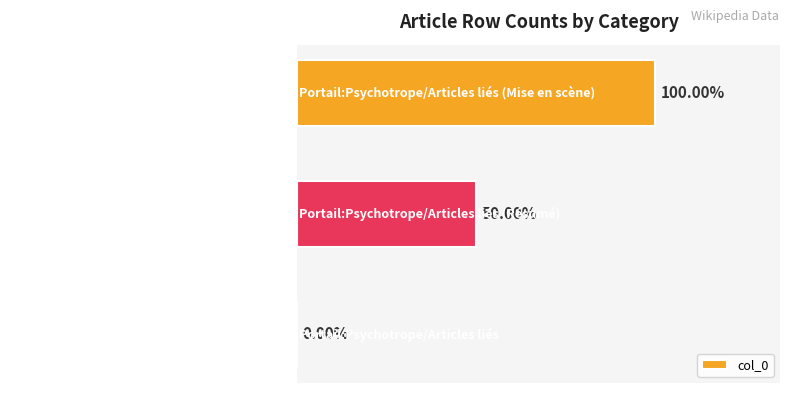

Are the bars horizontal?

Yes